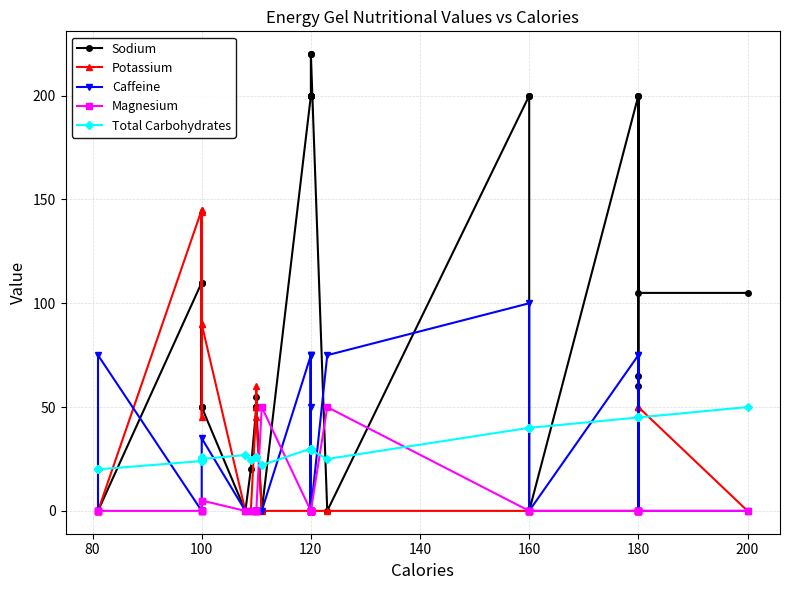

The Sodium series shows 21.3 at 100. True or false?

False